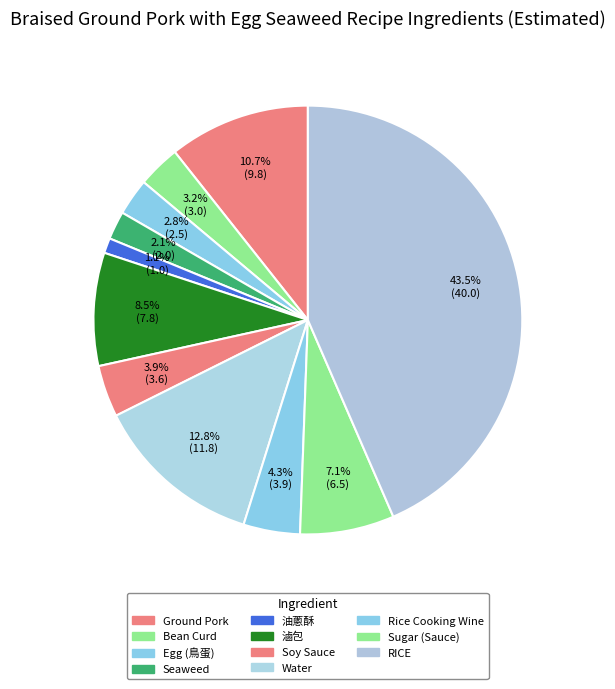

Rank the categories by value from lowest to highest.

油蔥酥, Seaweed, Egg (鳥蛋), Bean Curd, Soy Sauce, Rice Cooking Wine, Sugar (Sauce), 滷包, Ground Pork, Water, RICE